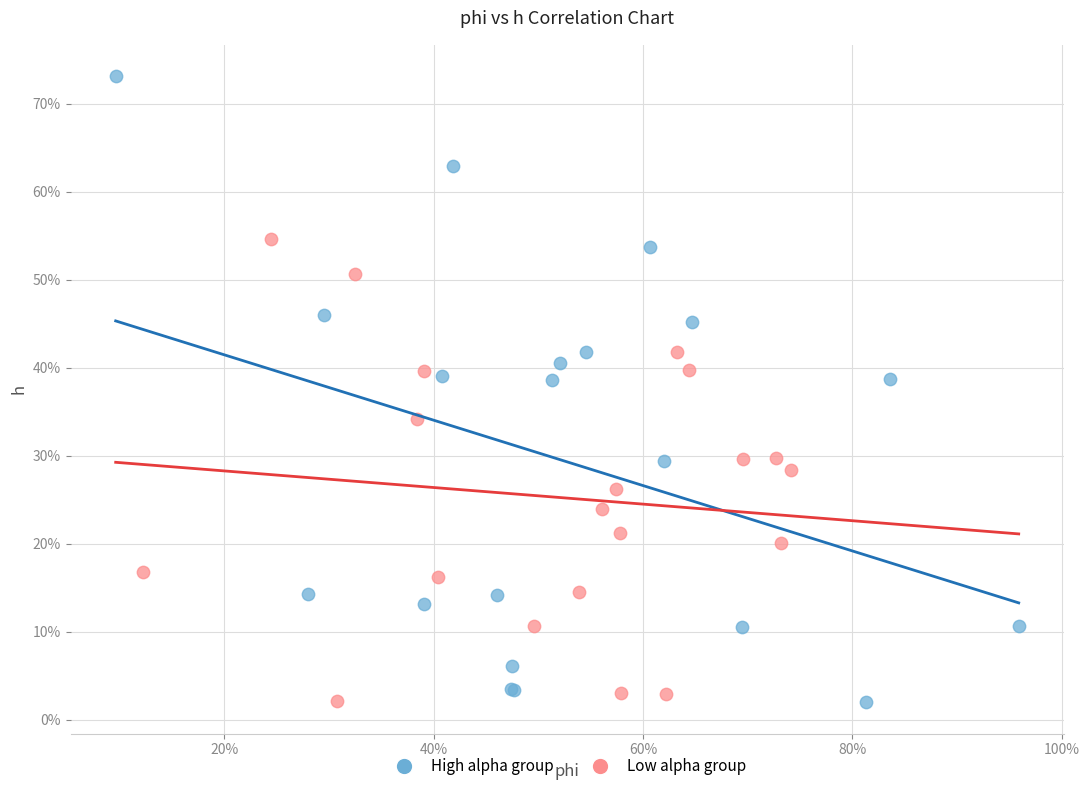

Which series contains the highest Y value?

High alpha group